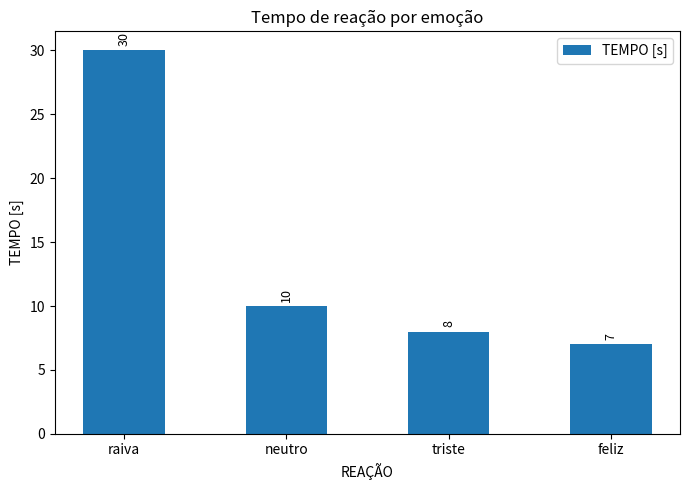

Where does the data first go above 10?

raiva